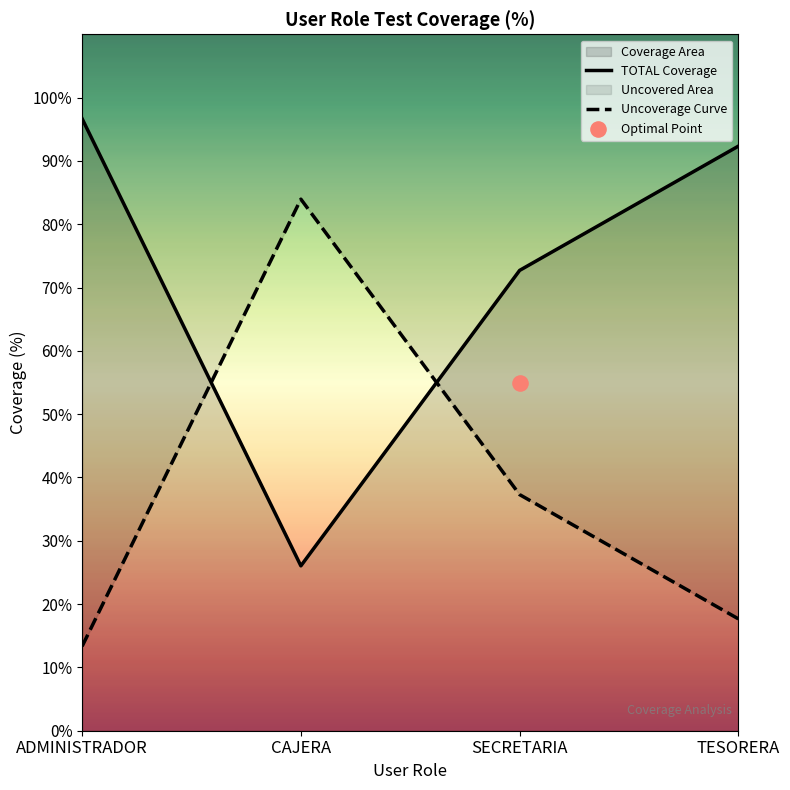

Which series has the largest Y range (max minus min)?

TOTAL Coverage